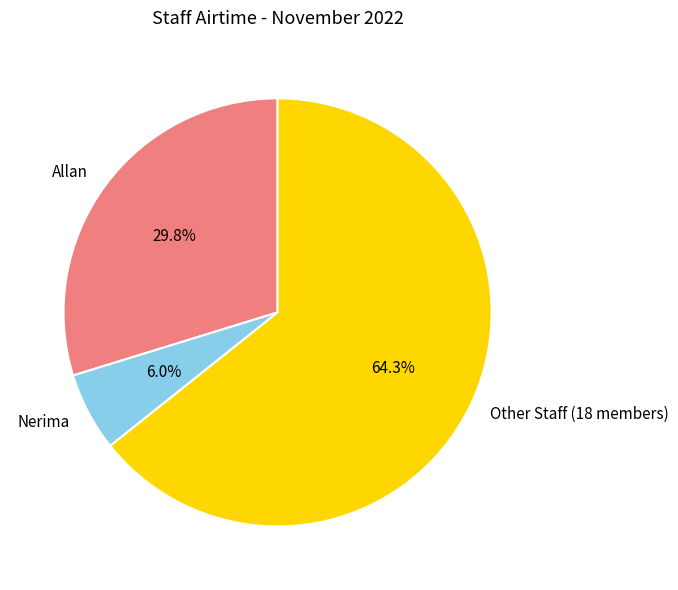

How much of the chart is everything except Nerima?

94.0%